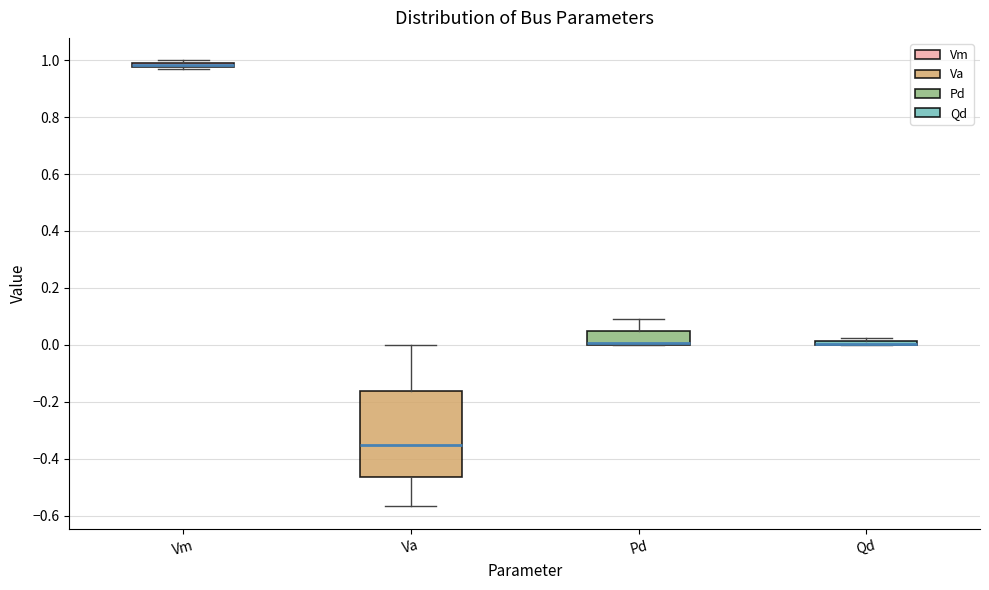

Where is the lower edge of the box for Vm on the y-axis? The values are not printed on the chart, so give them approximately, as read against the axis.

0.98